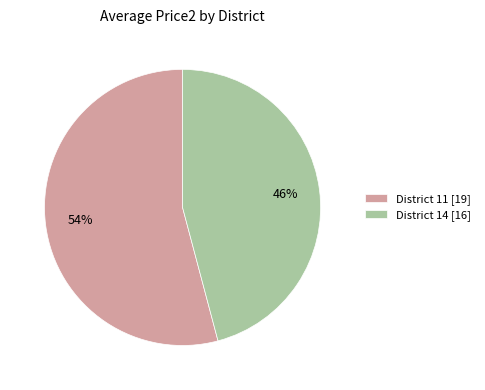

The District 11 [19] slice represents 54% of the pie. True or false?

True